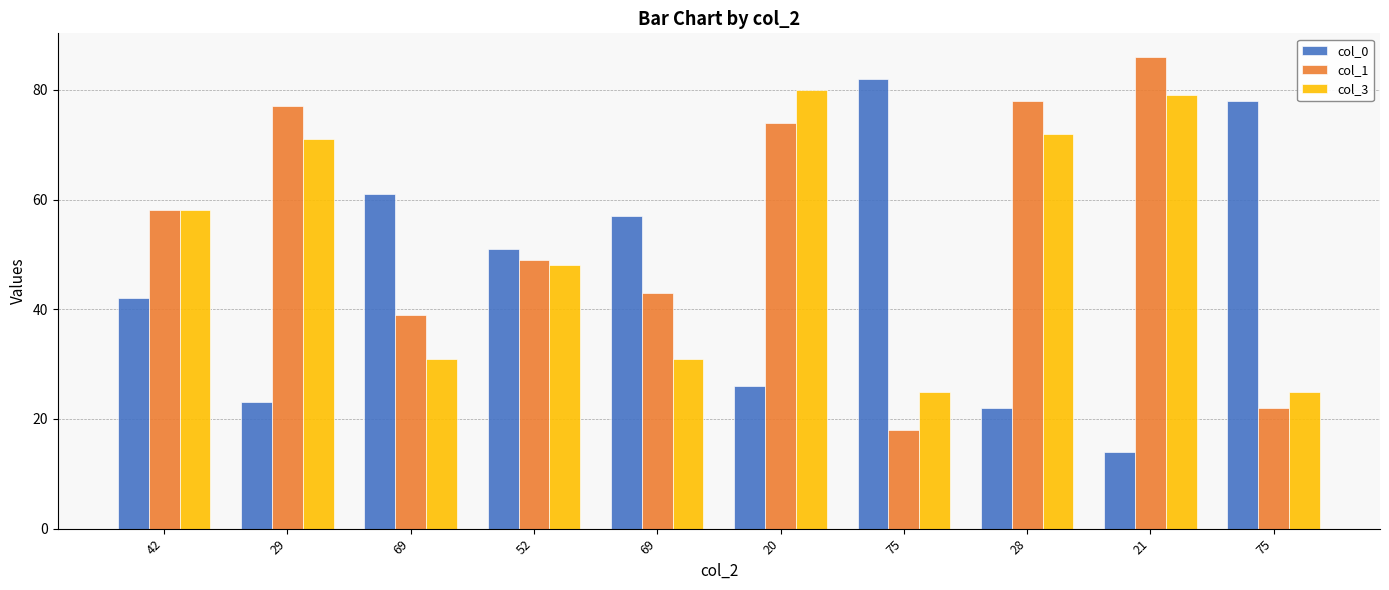

How many values in the col_1 series are below 58?

5